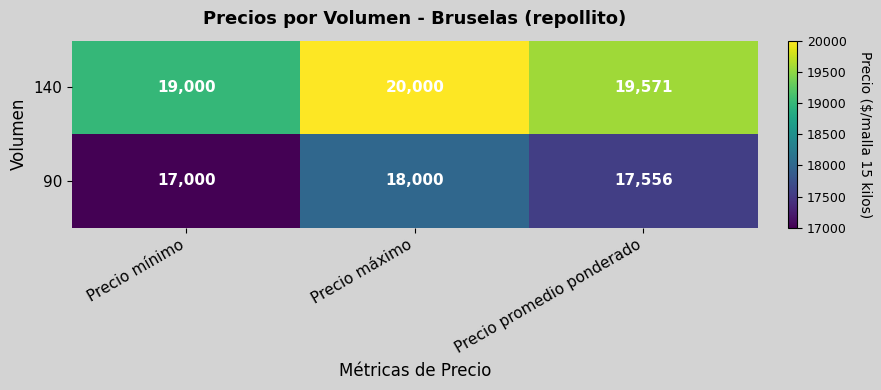

List the series in order of their peak value, highest first.

140, 90